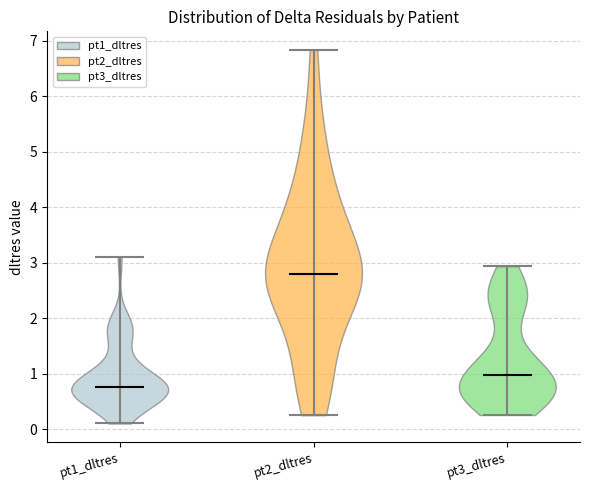

What is the lowest point the violin for pt2_dltres reaches on the y-axis? The values are not printed on the chart, so give them approximately, as read against the axis.

0.3